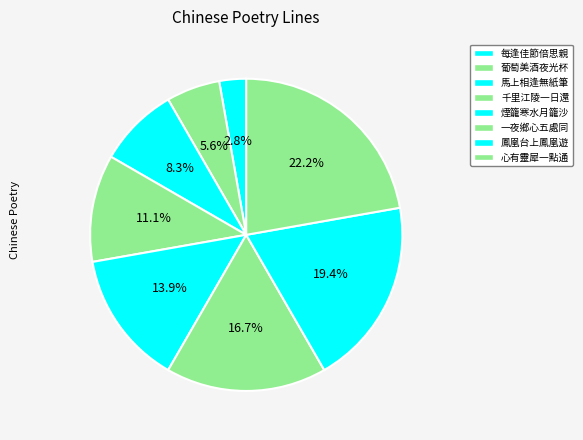

To the nearest percent, what is the average slice percentage?

12%